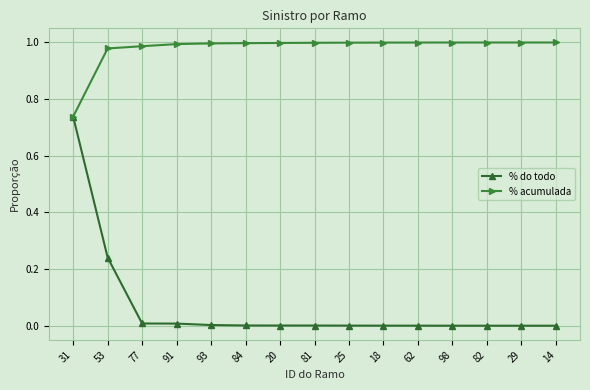

Which series changed the most between 53 and 14?

% do todo